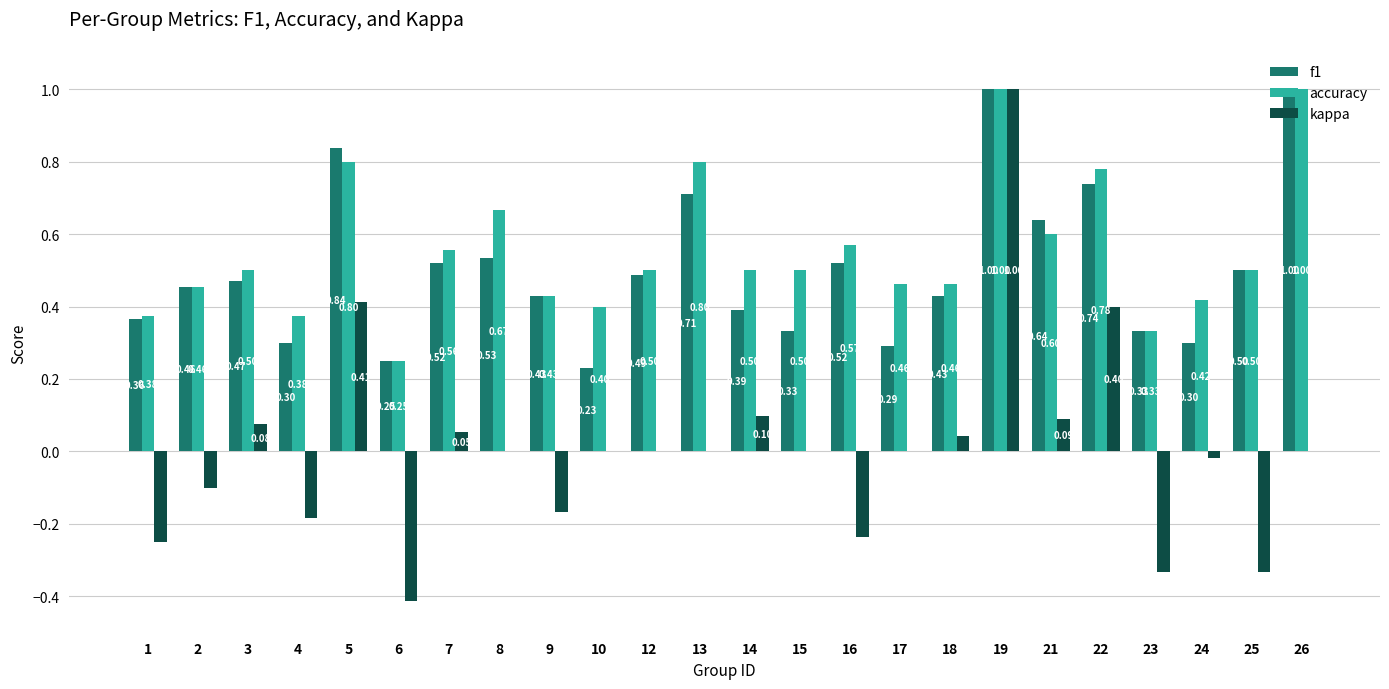

What is the sum of the kappa values at 23 and 16?

-0.6